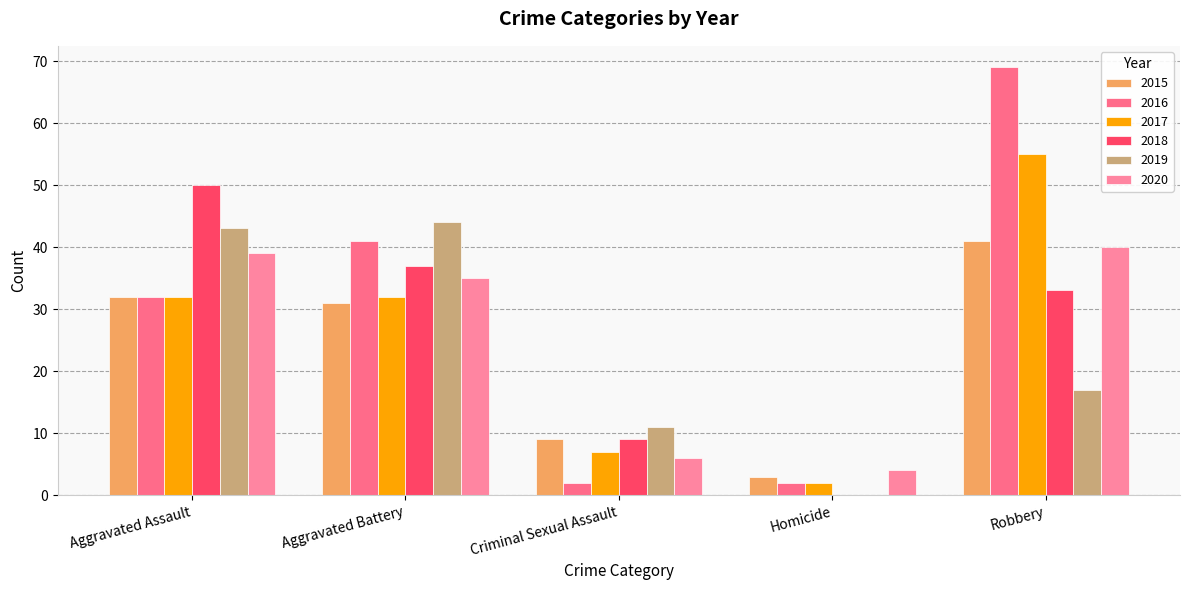

At how many categories does at least one series exceed 28?

3